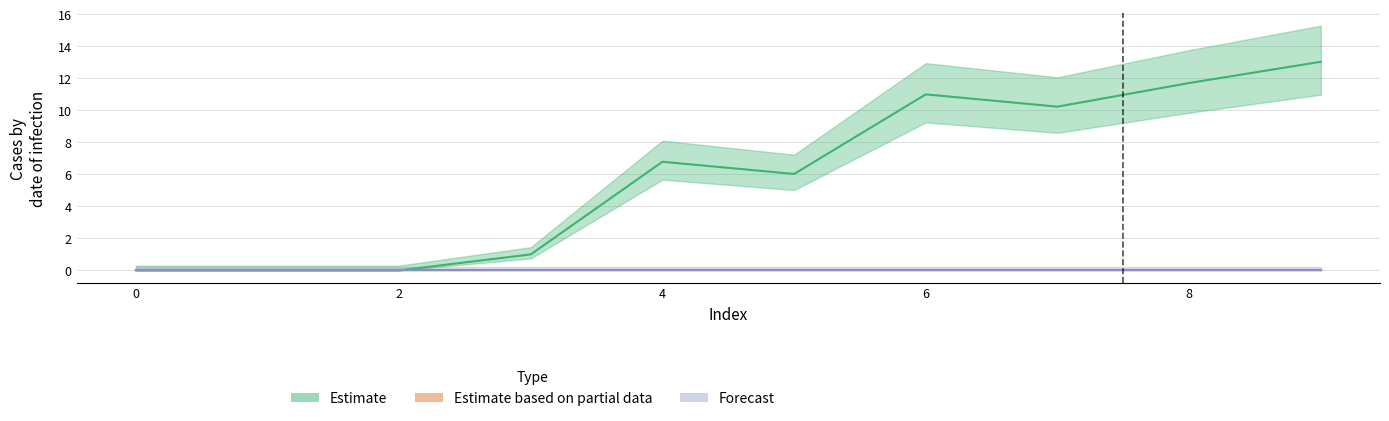

At how many categories does at least one series exceed 0?

7